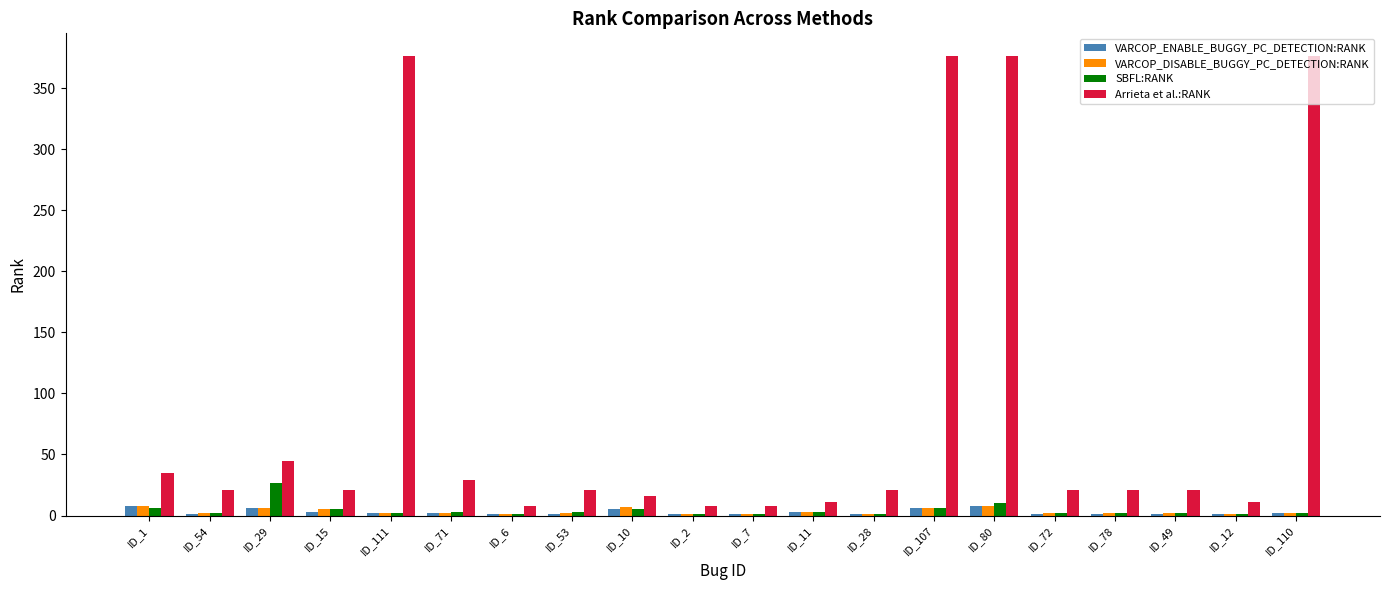

What is the maximum value shown in the chart?

376